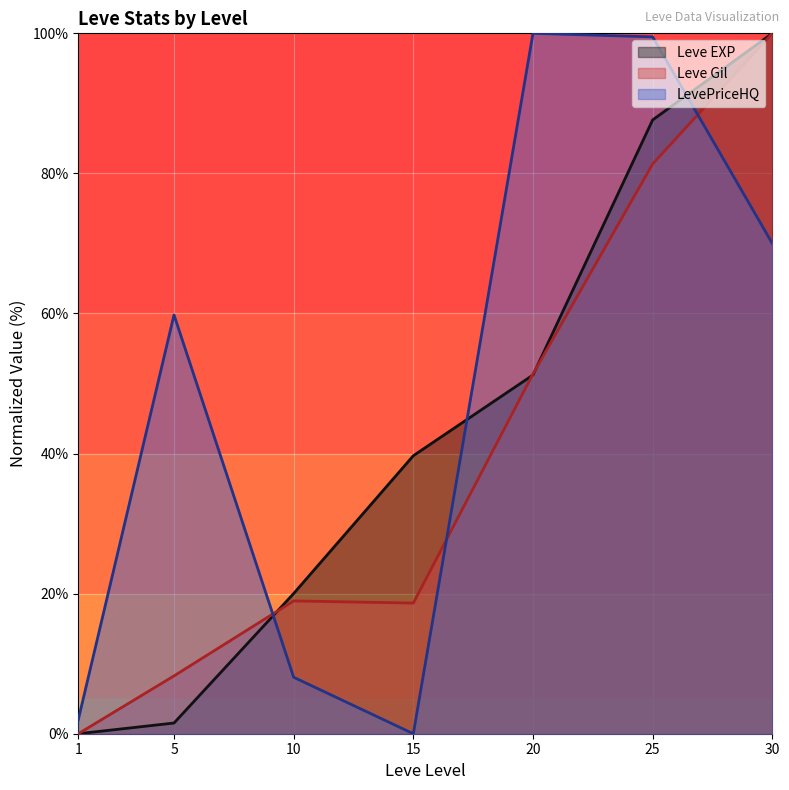

Reading left to right, what are all the values shown in this chart?

Leve EXP: 1=0.0	5=1.5	10=20.0	15=39.7	20=51.2	25=87.6	30=100.0
Leve Gil: 1=0.0	5=8.3	10=19.0	15=18.7	20=51.4	25=81.3	30=100.0
LevePriceHQ: 1=2.0	5=59.8	10=8.1	15=0.0	20=100.0	25=99.5	30=70.0